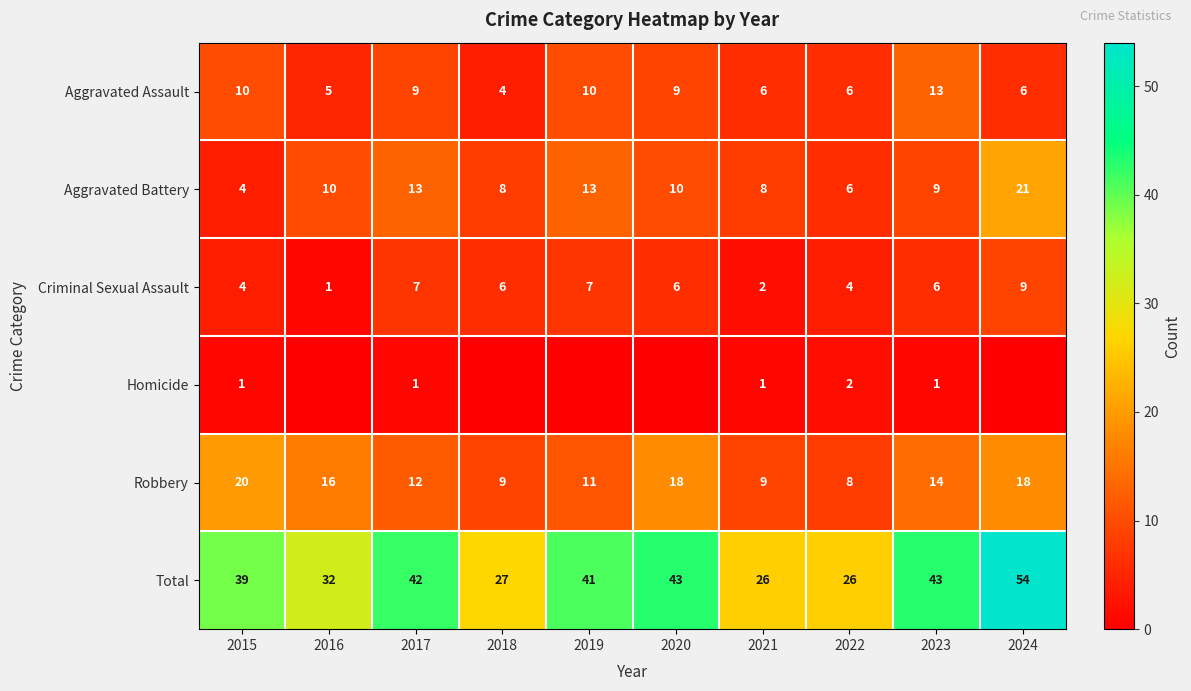

The Robbery series shows 3 at 2019. True or false?

False